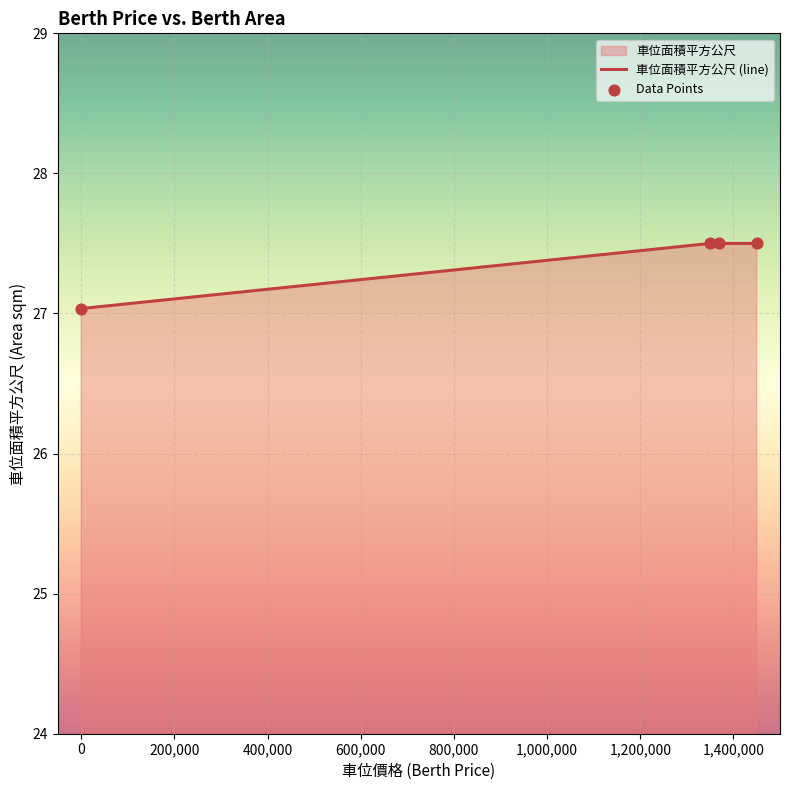

Which series reaches the minimum Y coordinate?

車位面積平方公尺 (line)